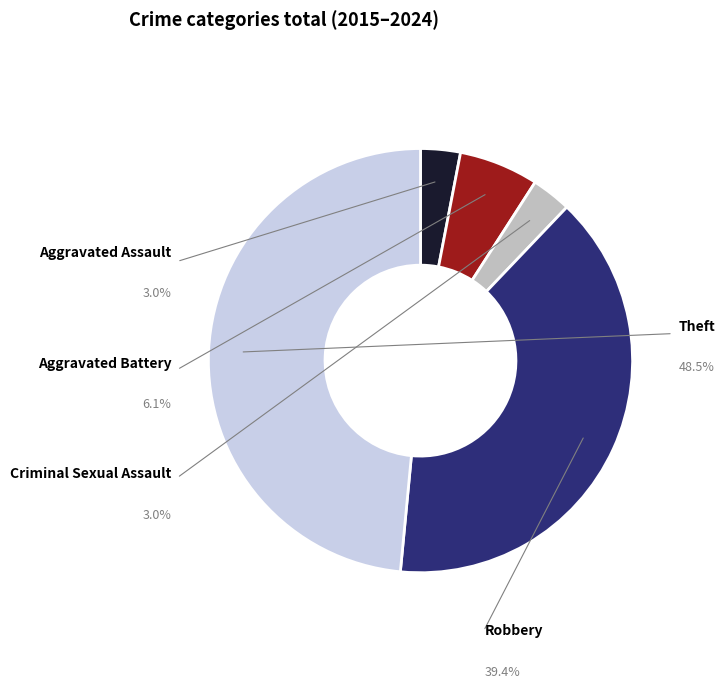

Does Criminal Sexual Assault account for over 50% of the chart?

No